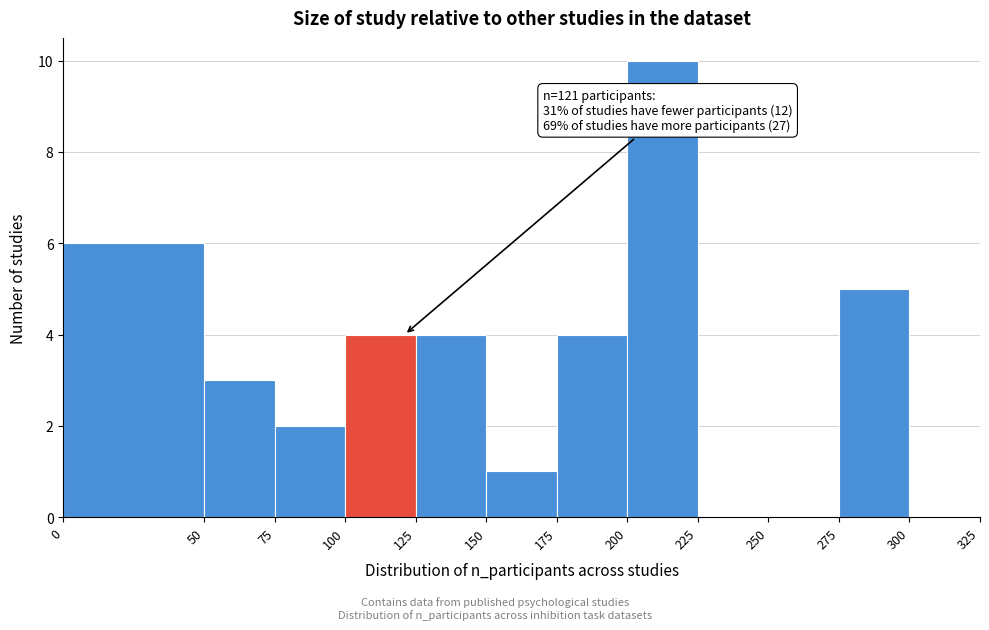

Which range on the x-axis has the tallest bar?

200 to 225